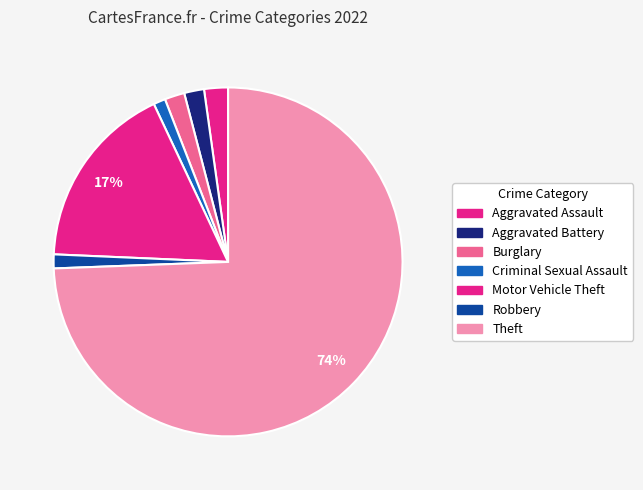

Is Motor Vehicle Theft the majority of the pie?

No